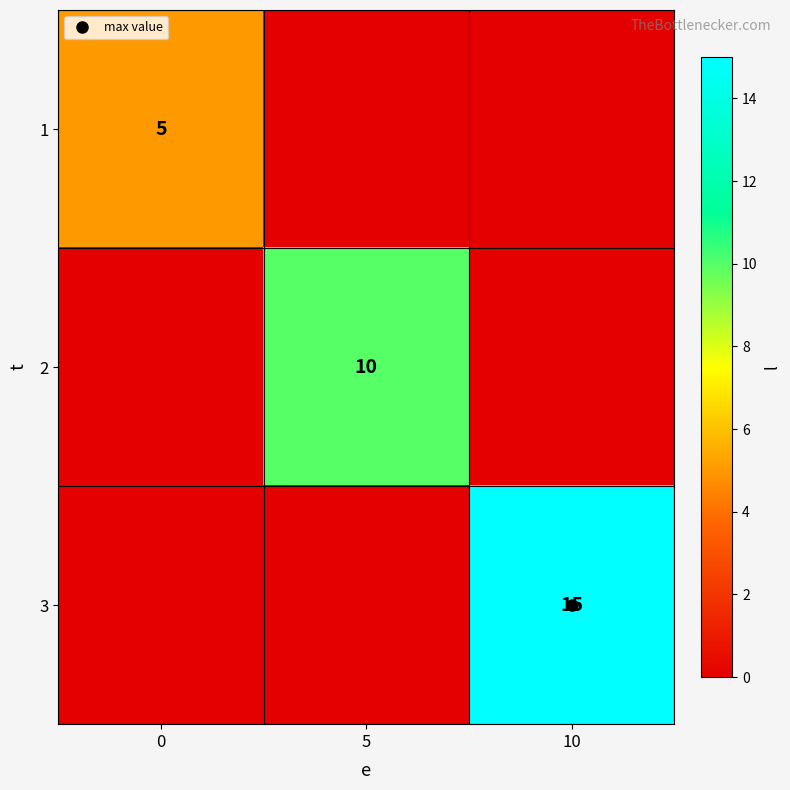

How many data points in 2 are above 0?

1